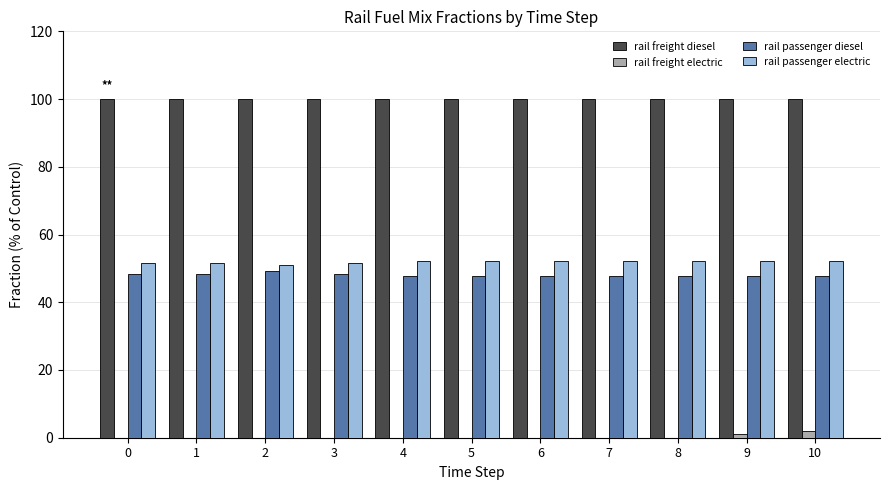

What is the approximate value of rail freight diesel at 2?

100.0